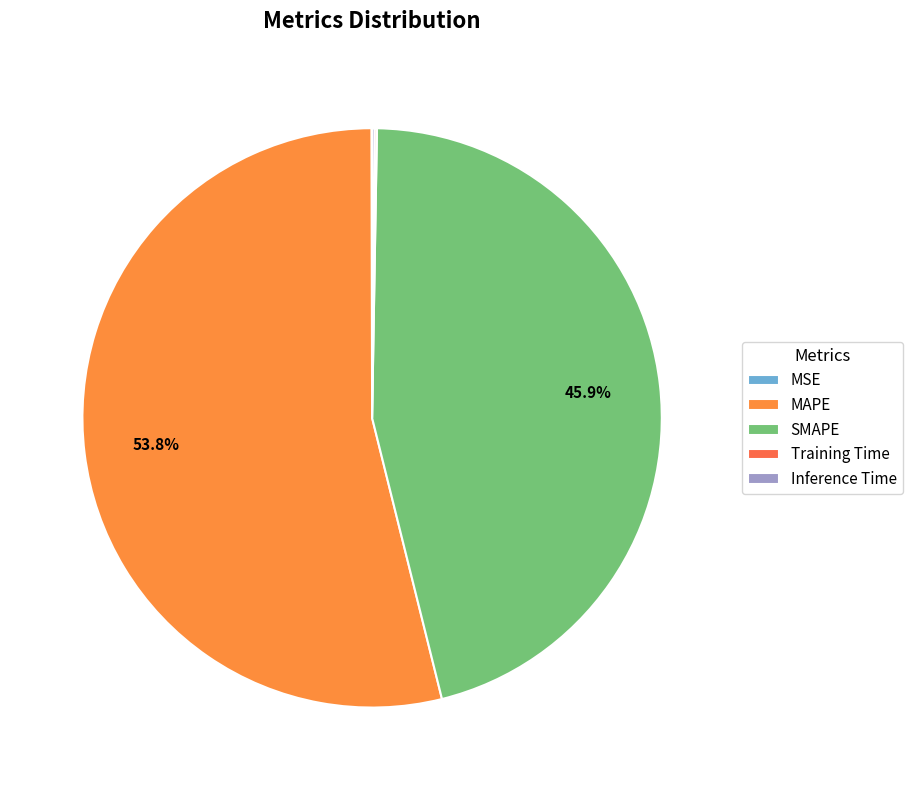

Combined, do MSE and MAPE account for over 50%?

Yes